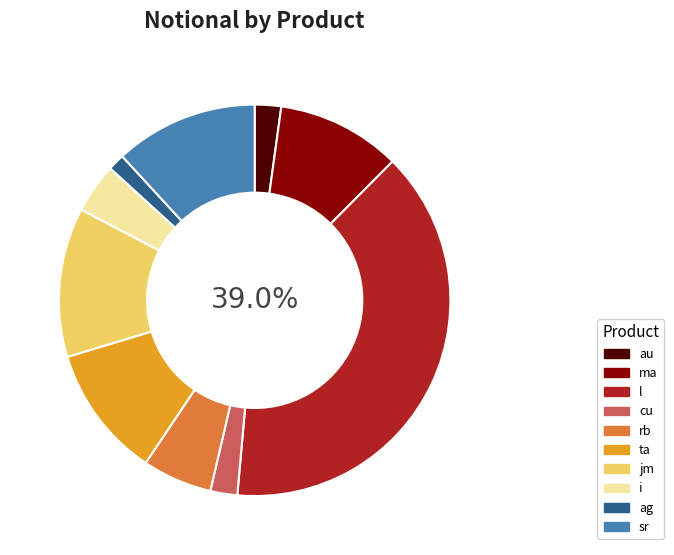

Is rb the majority of the pie?

No